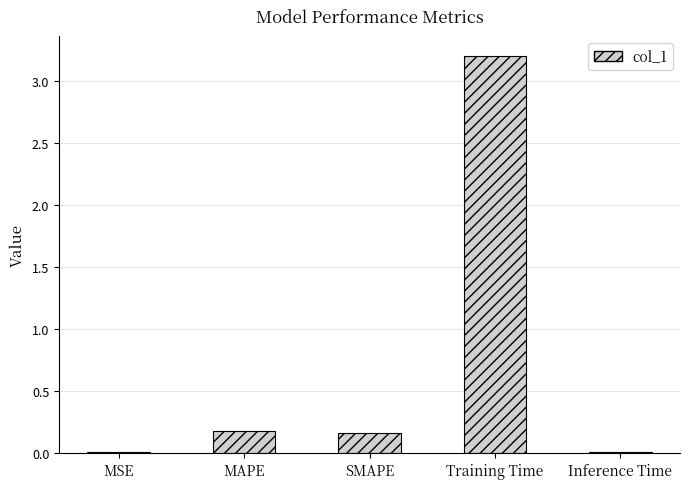

Which label corresponds to the largest value in the chart?

Training Time